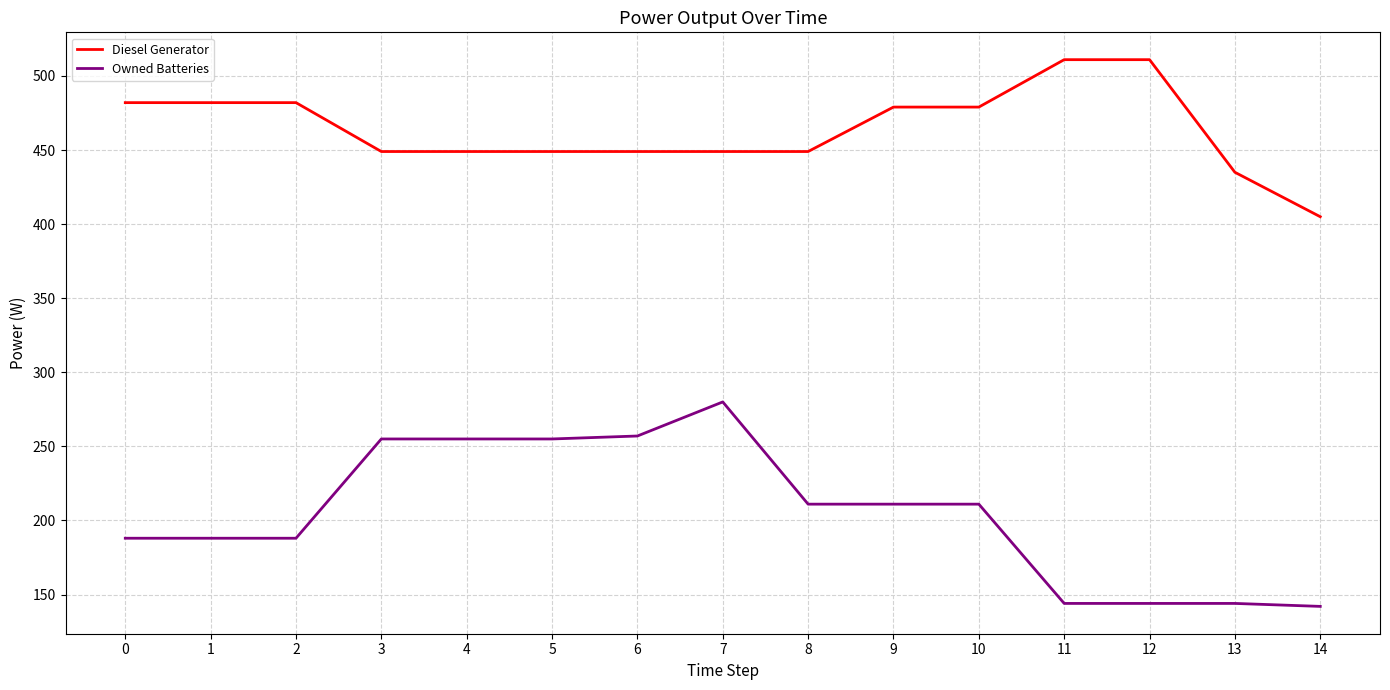

At which category is the sum across all series the highest?

7